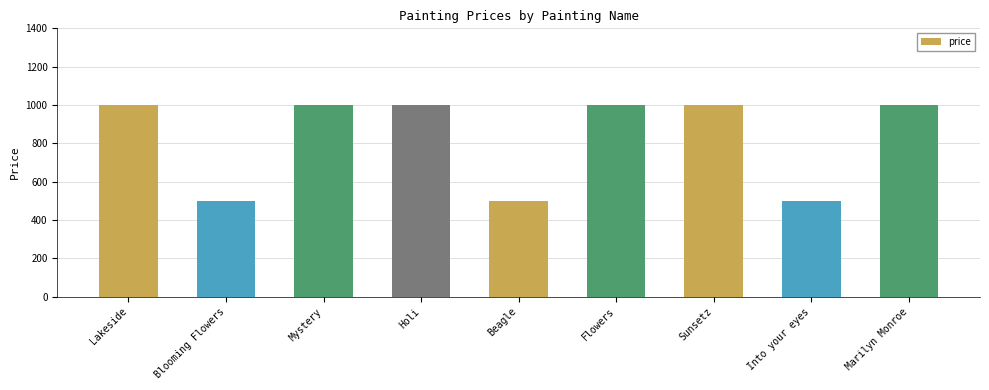

What is the difference between the second highest and minimum values?

500